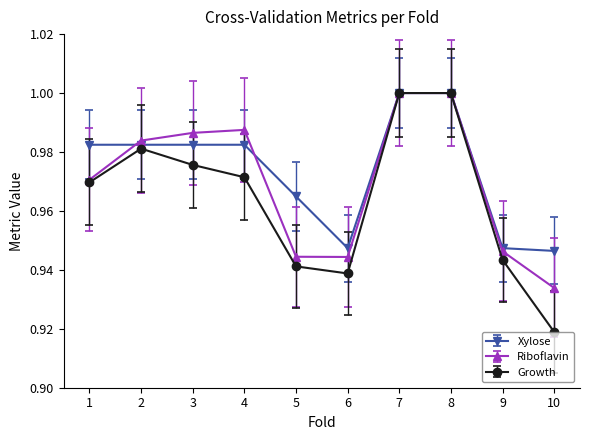

What is the sum of the Riboflavin values at 5 and 2?

1.9